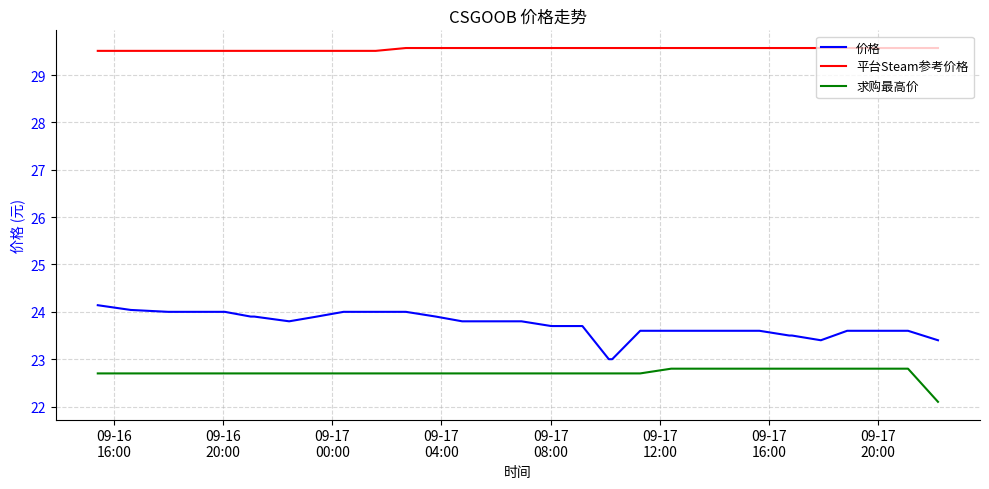

Is this an area chart (filled region under the line)?

No